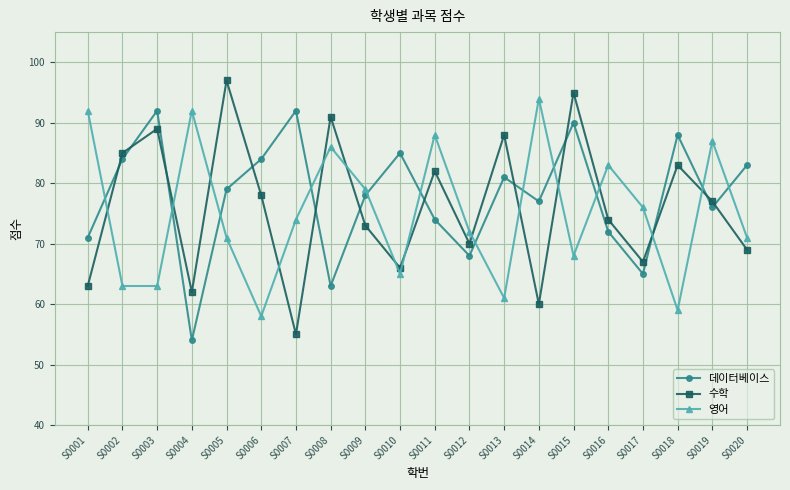

At S0015, list the series in order from largest to smallest.

수학, 데이터베이스, 영어